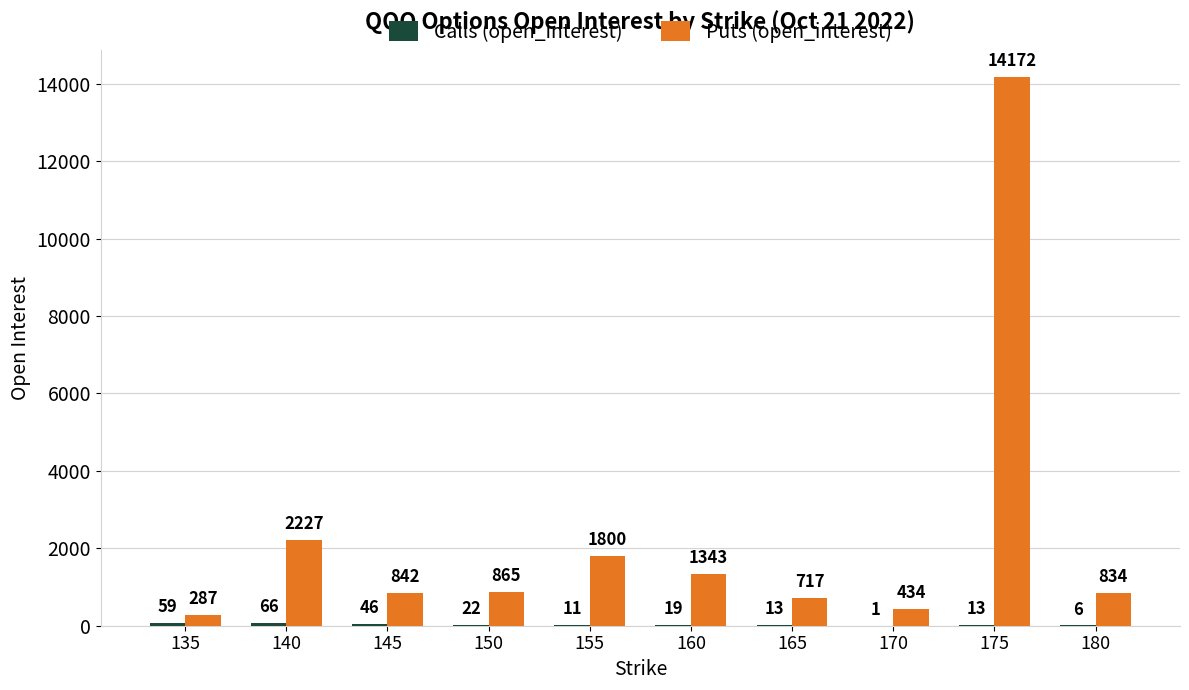

What is the maximum value shown in the chart?

14172